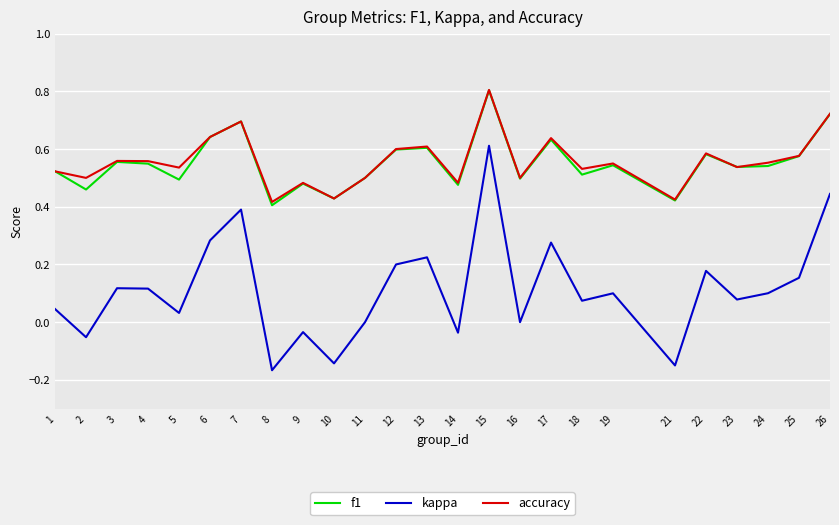

True or false: kappa and accuracy cross at least once.

False